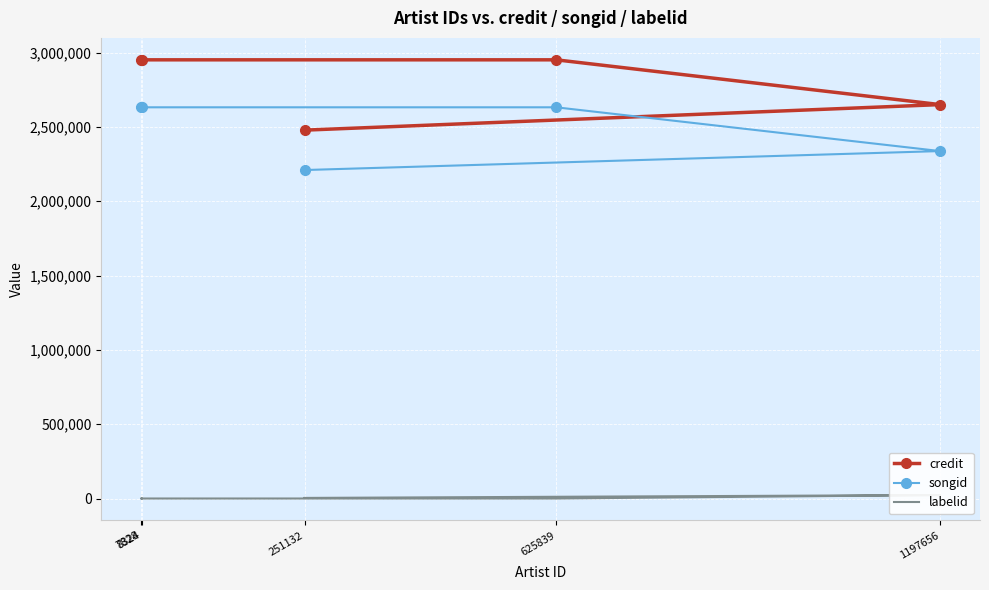

Count the songid values in the range 2337845 to 2632361.

4